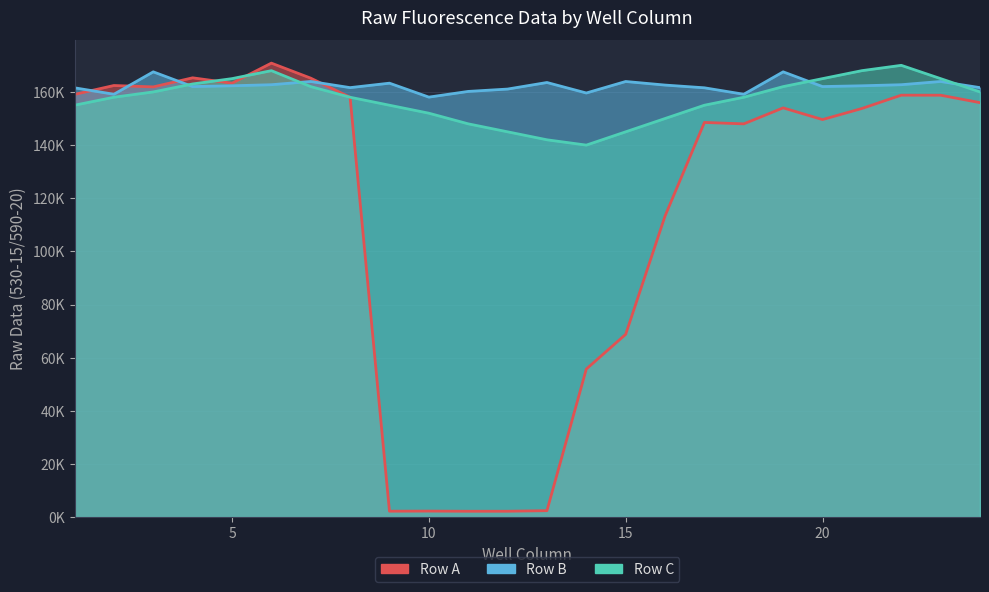

What is the value of the Row A point at the 17th from the left?

148526